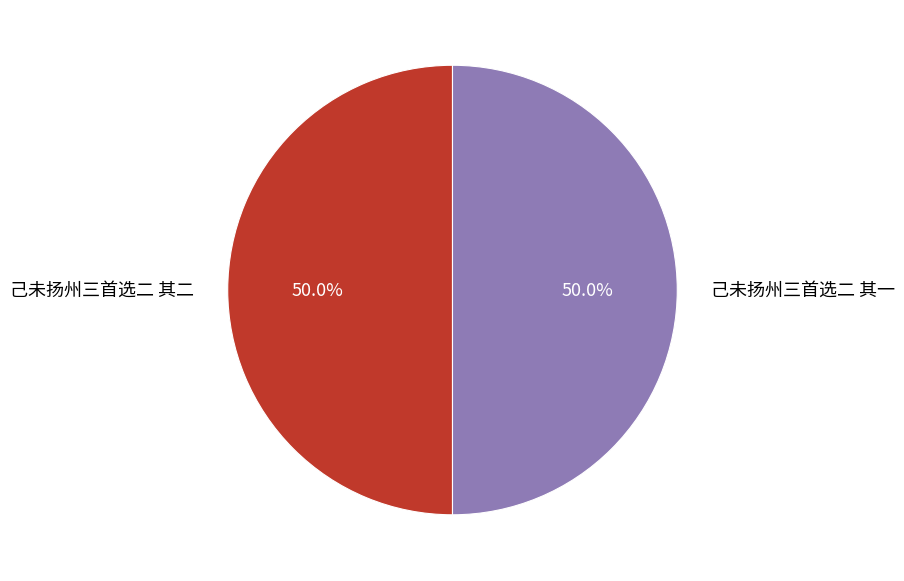

Approximately how many times larger is the value at 己未扬州三首选二 其二 compared to 己未扬州三首选二 其一?

1.0